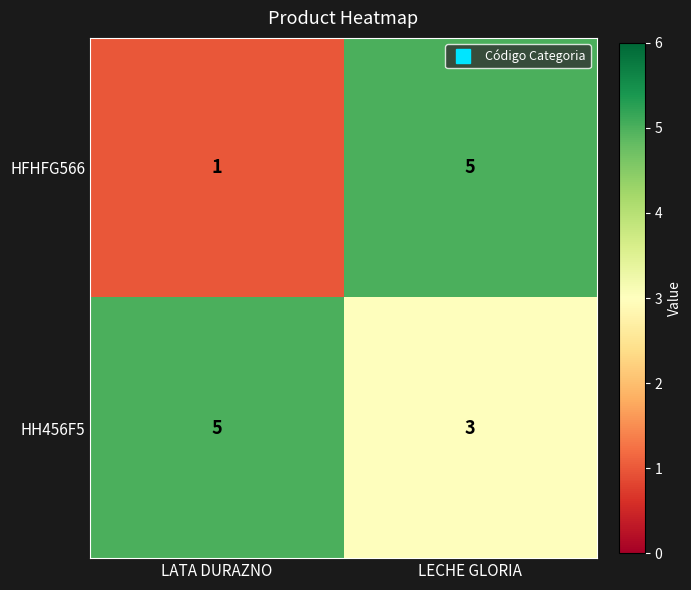

At which label is HFHFG566 closest to 3?

LATA DURAZNO